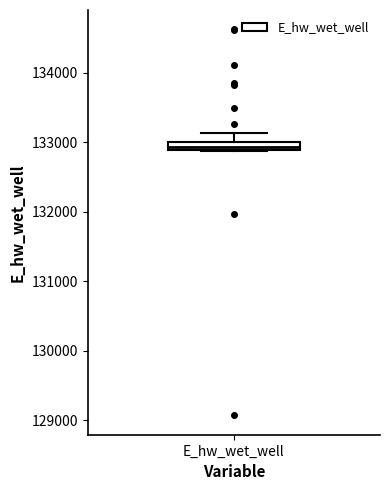

Where does the upper whisker of the box for E_hw_wet_well end on the y-axis? The values are not printed on the chart, so give them approximately, as read against the axis.

133100